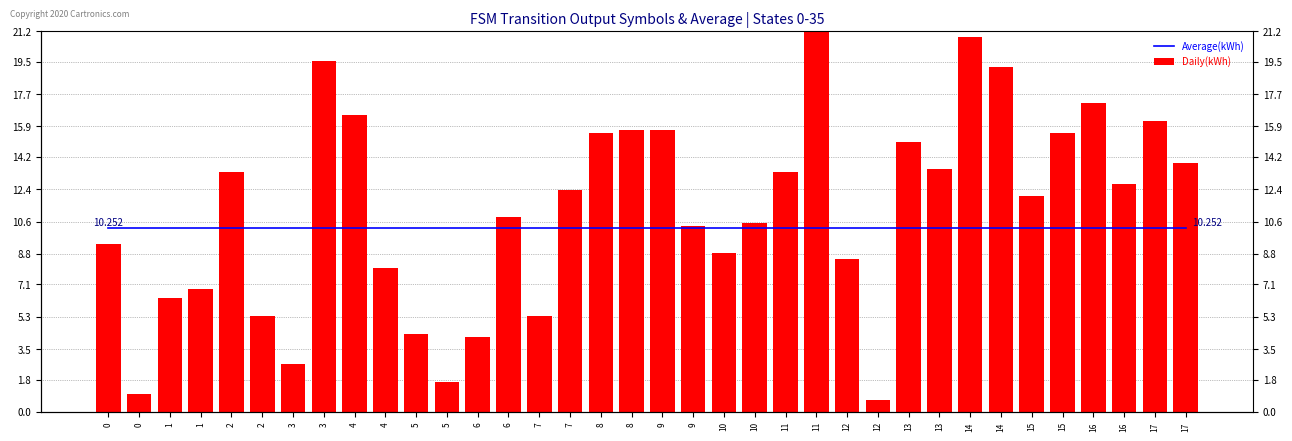

Which series has the largest total across all categories?

Daily(kWh)